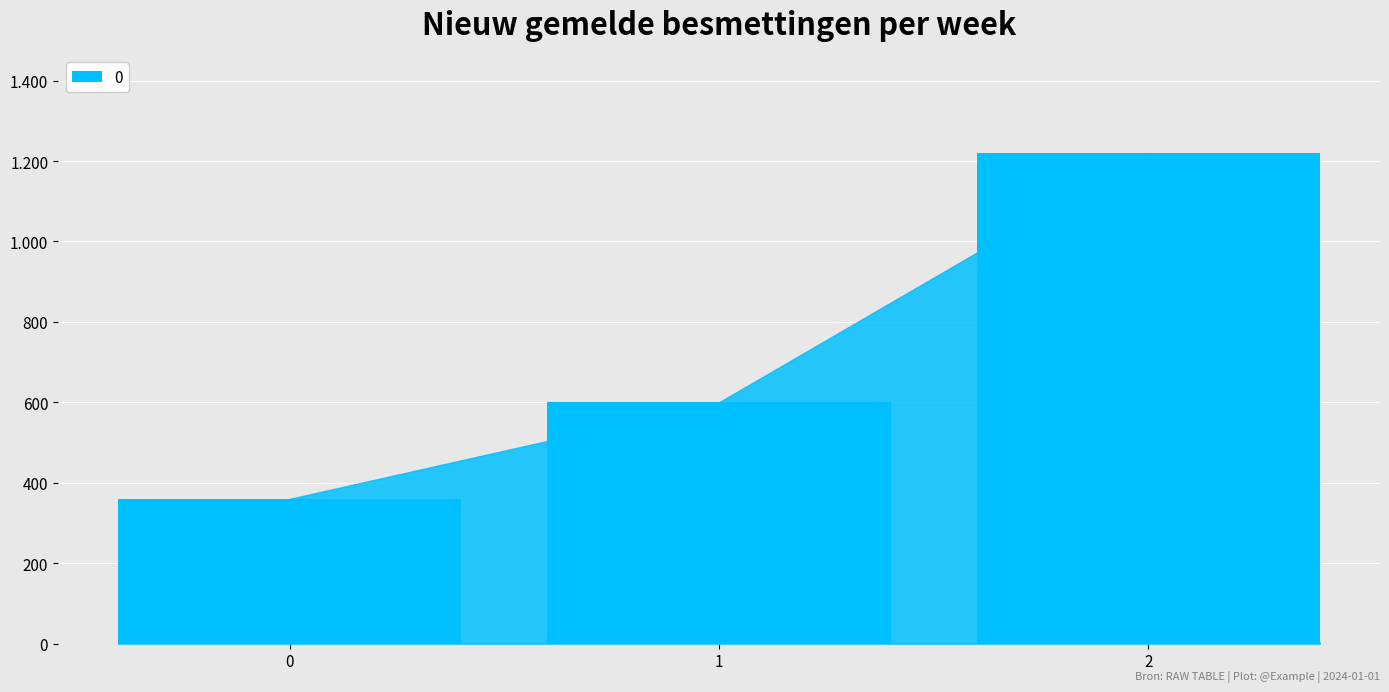

List the labels in order of value, smallest first.

0, 1, 2